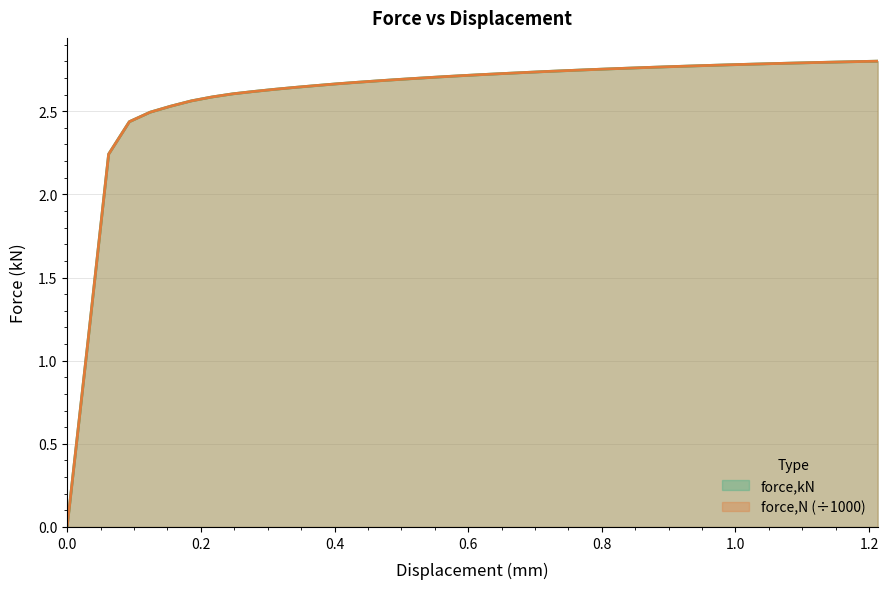

The value of force,N at 0.619092 is 2.7. True or false?

True